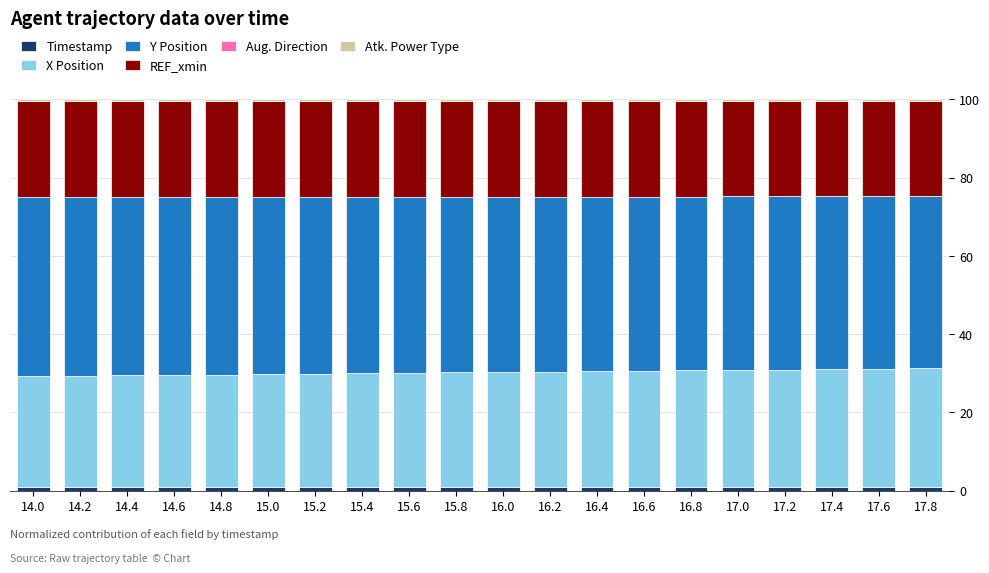

What is the sum of all Timestamp values?

18.0